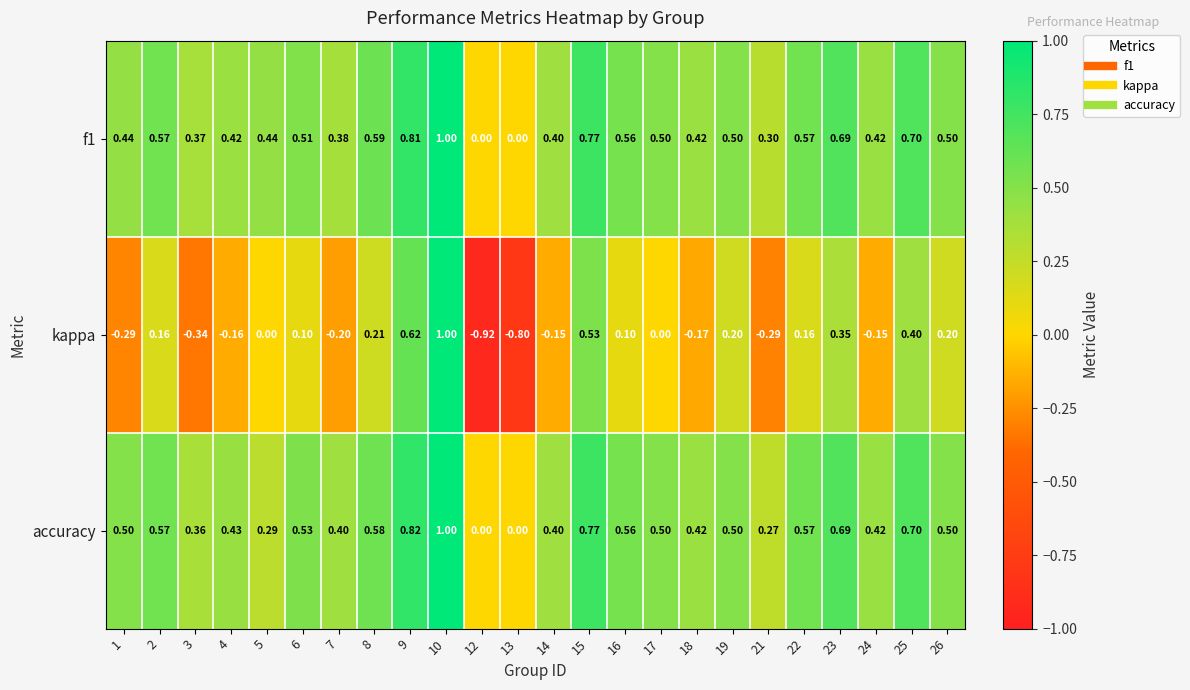

Is the value of f1 at 3 greater than the value of accuracy at 10?

No